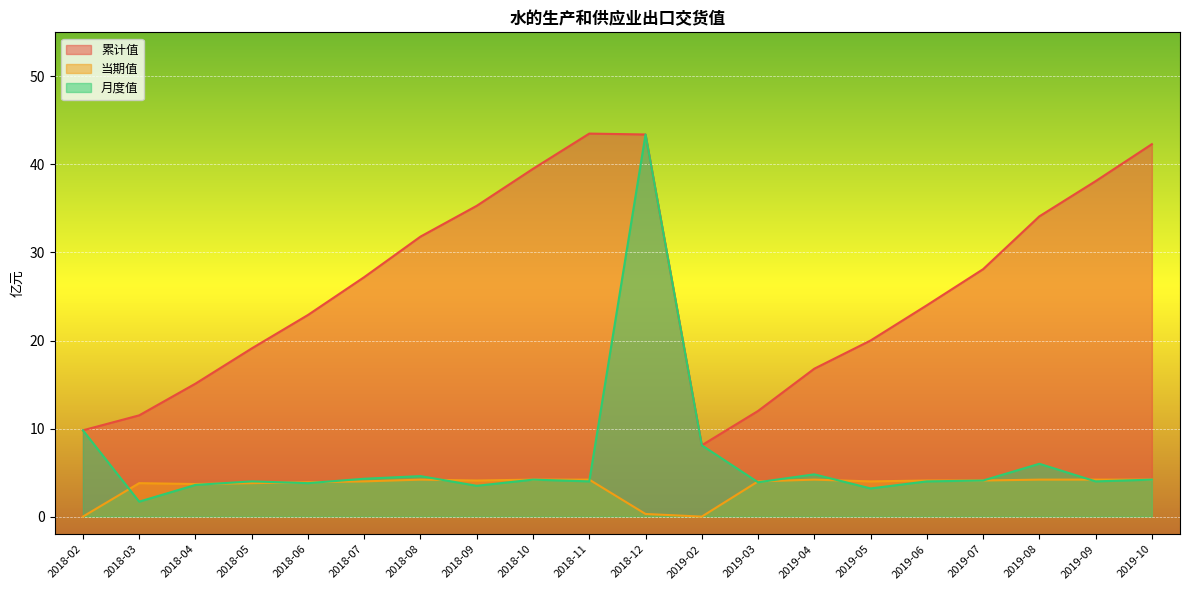

In 月度值, how many points are higher than both neighbors (excluding endpoints)?

6